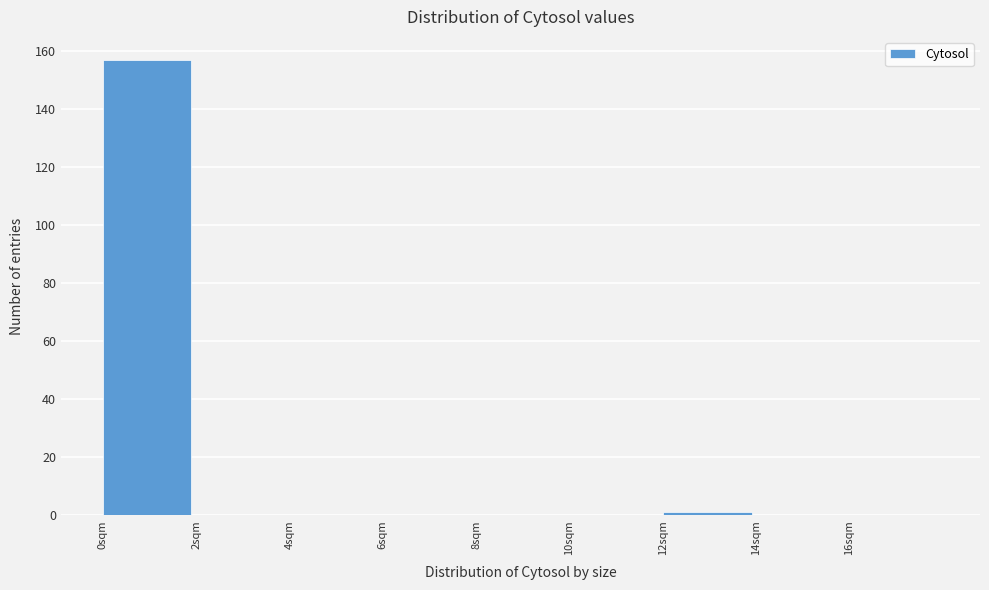

Over which range of the x-axis is the bar tallest?

0 to 2